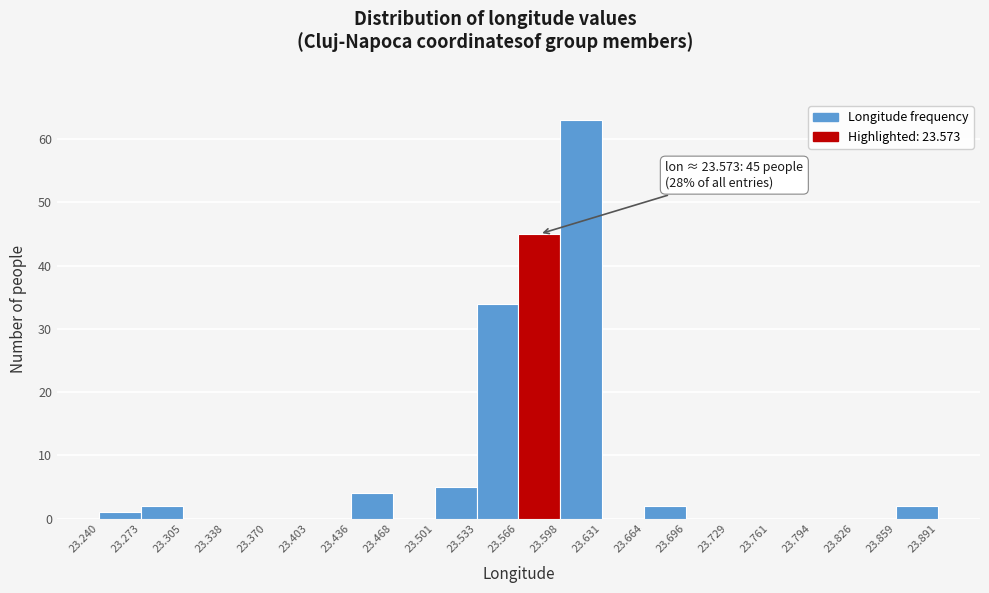

Over which range of the x-axis is the bar tallest?

23.598 to 23.631